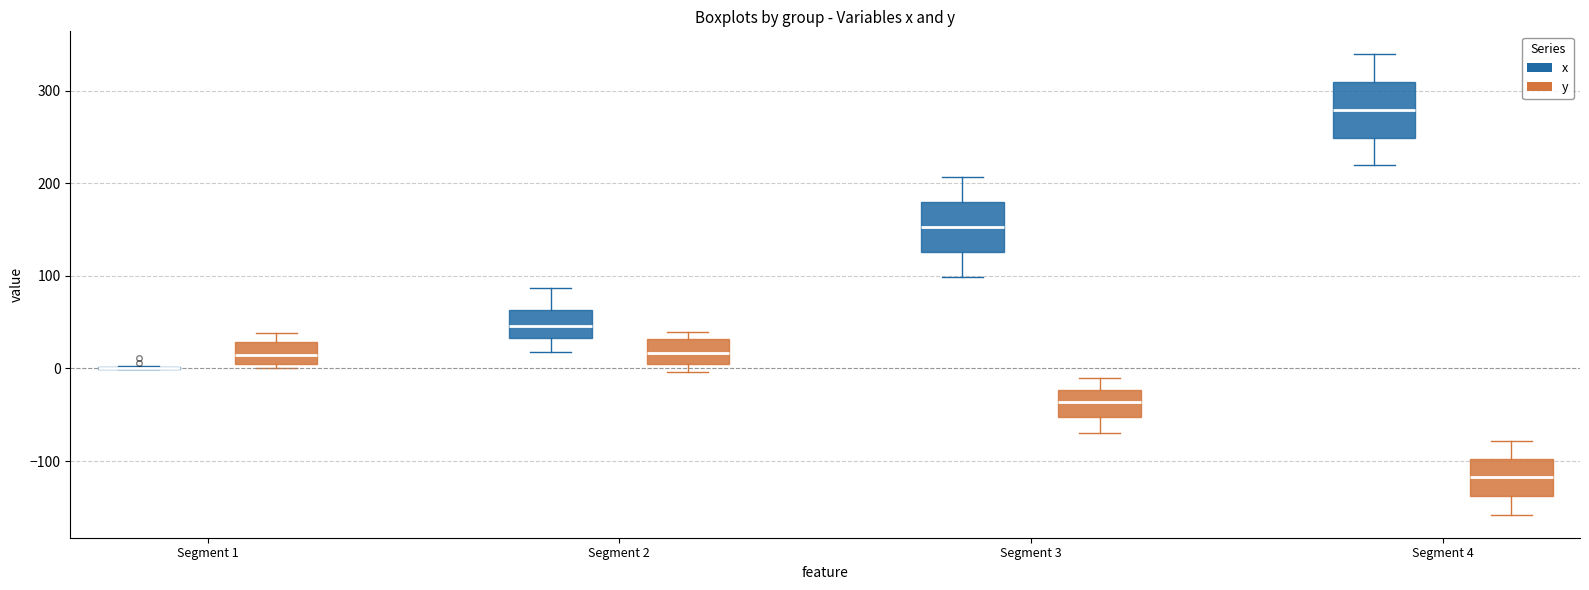

Reading left to right, read every box against the y-axis: the position of its median line, the range the box covers, and the ends of its whiskers. The values are not printed on the chart, so give them approximately, as read against the axis.

Segment 1 (x): box collapsed to a line at 0, whiskers 0 to 0
Segment 1 (y): median 10, box 0 to 30, whiskers 0 (just below the box's lower edge) to 40
Segment 2 (x): median 50, box 30 to 60, whiskers 20 to 90
Segment 2 (y): median 20, box 10 to 30, whiskers 0 to 40
Segment 3 (x): median 150, box 130 to 180, whiskers 100 to 210
Segment 3 (y): median -40, box -50 to -20, whiskers -70 to -10
Segment 4 (x): median 280, box 250 to 310, whiskers 220 to 340
Segment 4 (y): median -120, box -140 to -100, whiskers -160 to -80